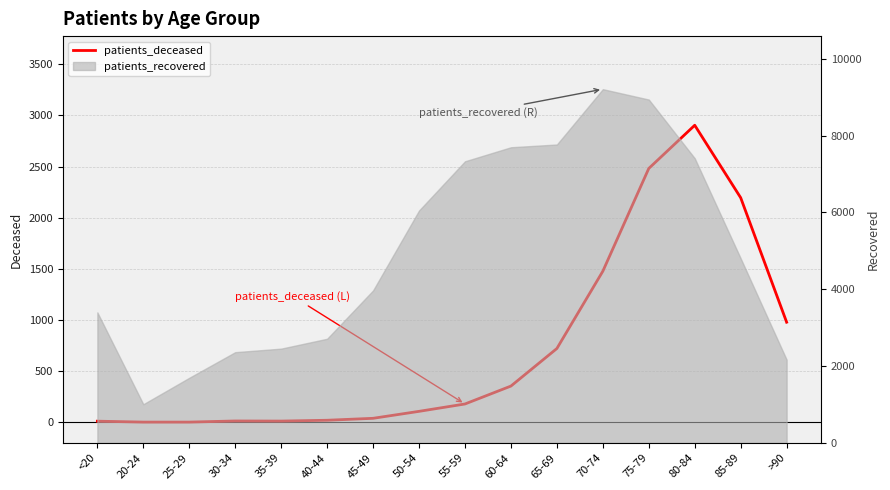

Reading left to right, transcribe all the data shown in this chart.

12	3	3	14	13	21	40	108	180	355	722	1477	2481	2903	2195	979